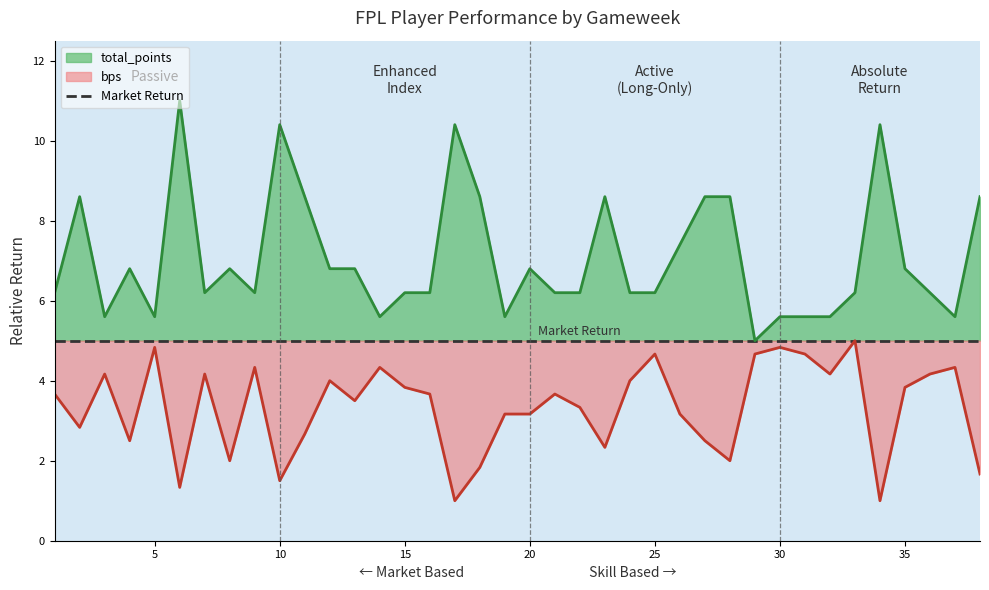

The value of bps at 6 is 1.3. True or false?

True